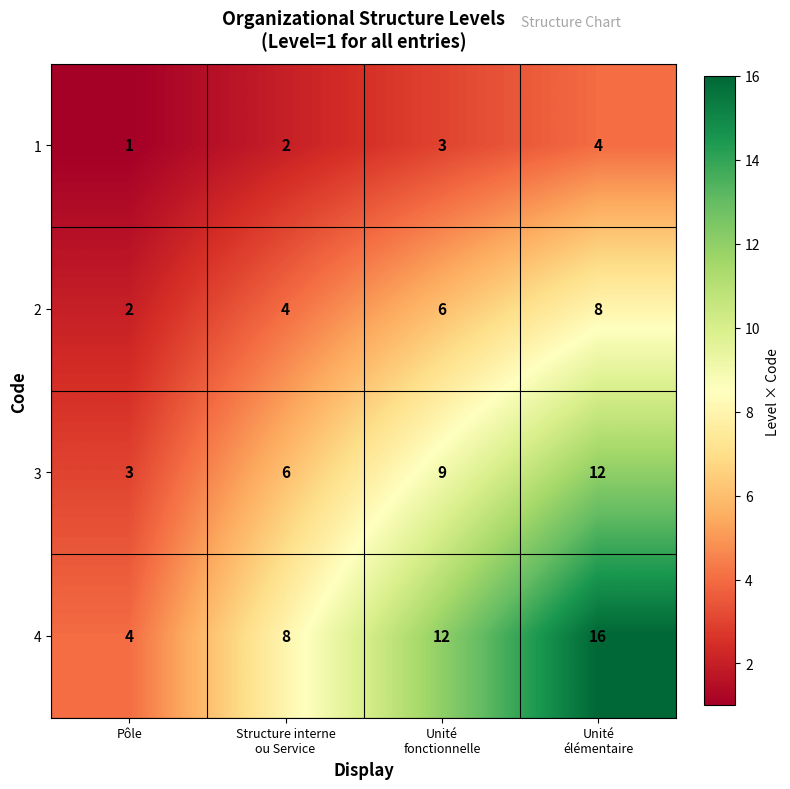

Which series has the largest range (max minus min)?

4